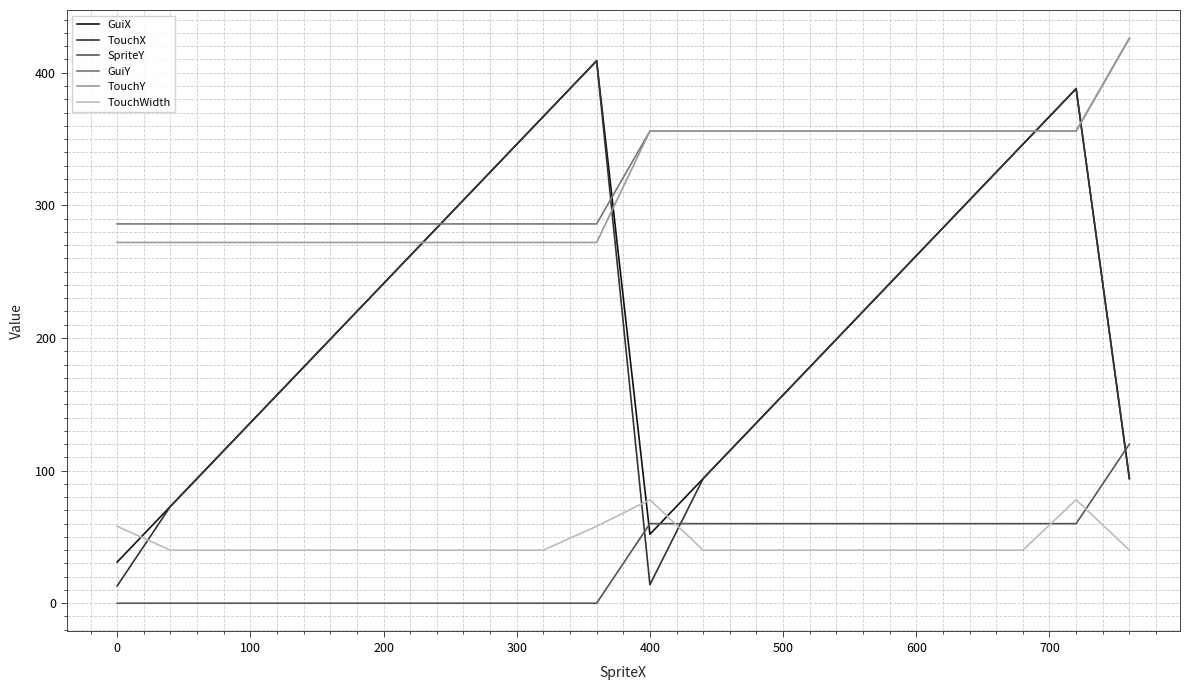

Which series has the widest spread of values?

TouchX